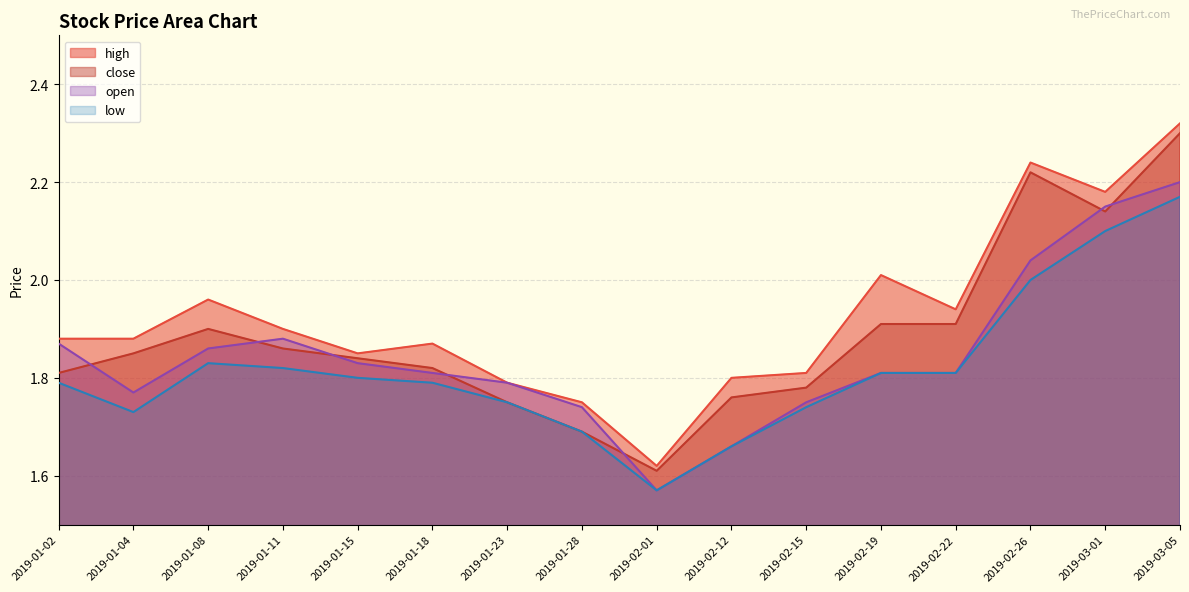

At which category is the sum across all series the highest?

2019-03-05